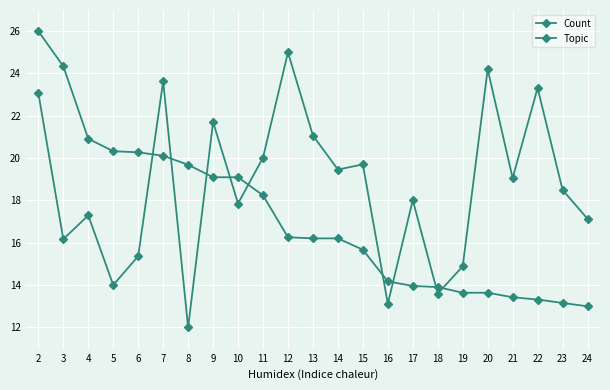

How many data points does each series have?

23